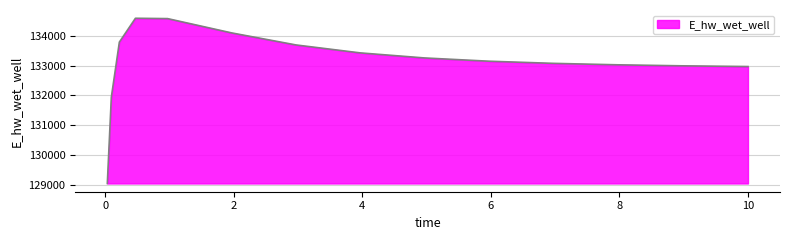

What is the maximum value shown in the chart?

134581.4